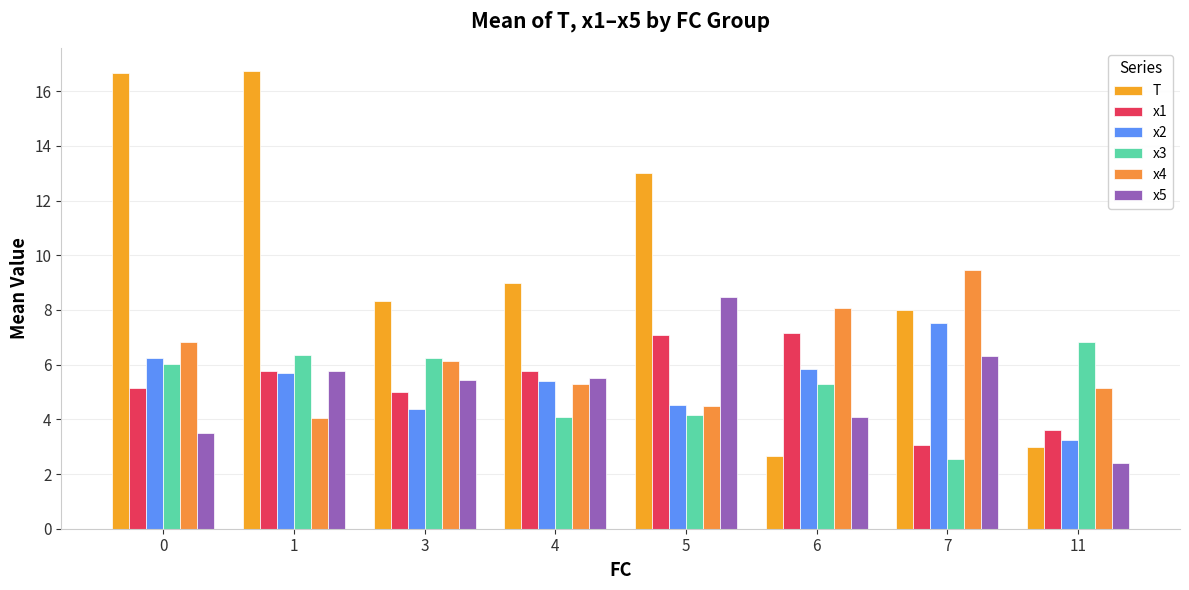

Read the T value at 3.

8.3